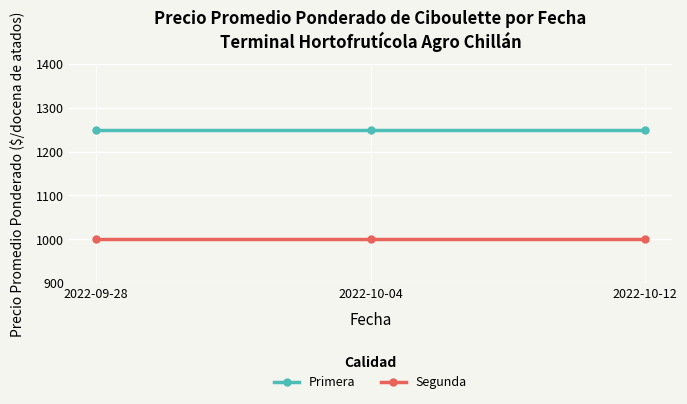

What is the value of the Segunda point at the 2nd from the left?

1000